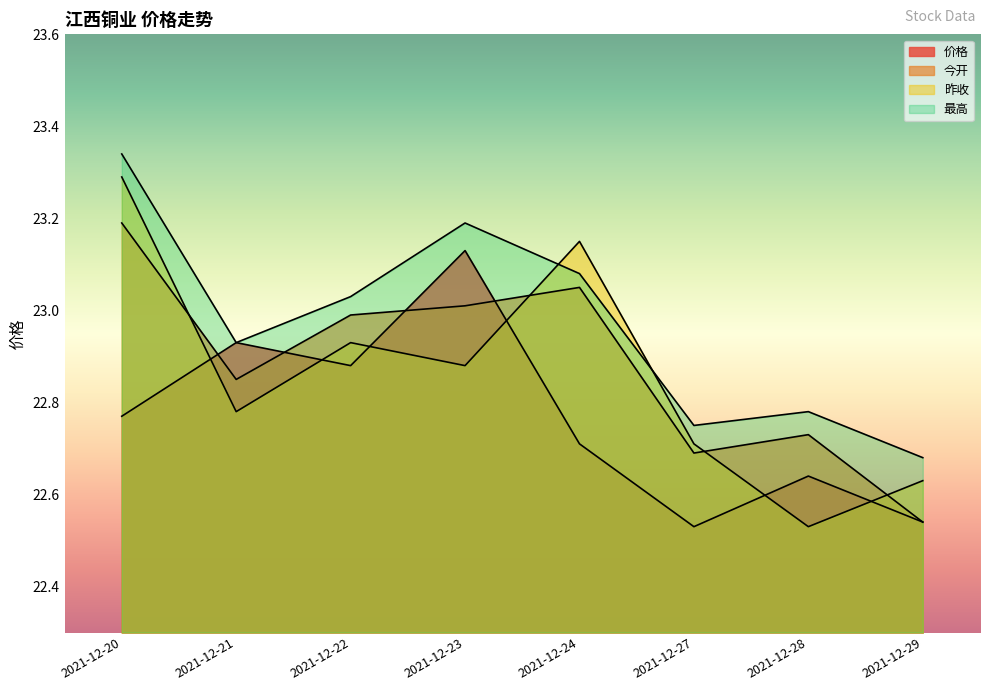

How many lines are shown in the chart?

4